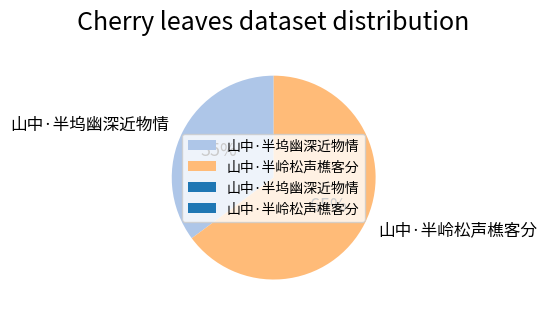

Between 山中·半坞幽深近物情 and 山中·半岭松声樵客分, which is larger?

山中·半岭松声樵客分